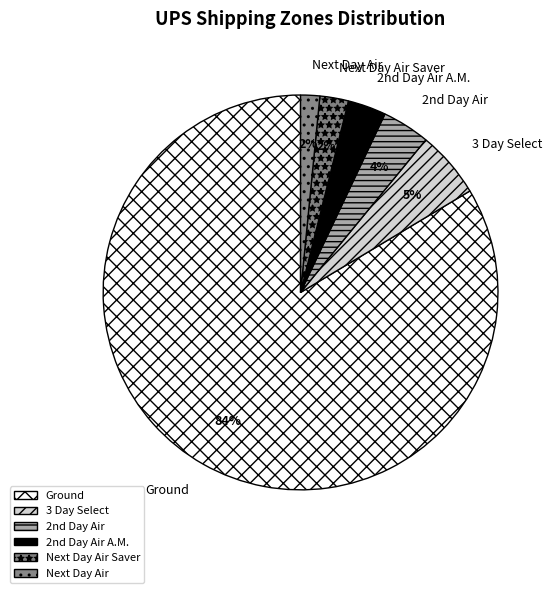

Which category accounts for the majority?

Ground